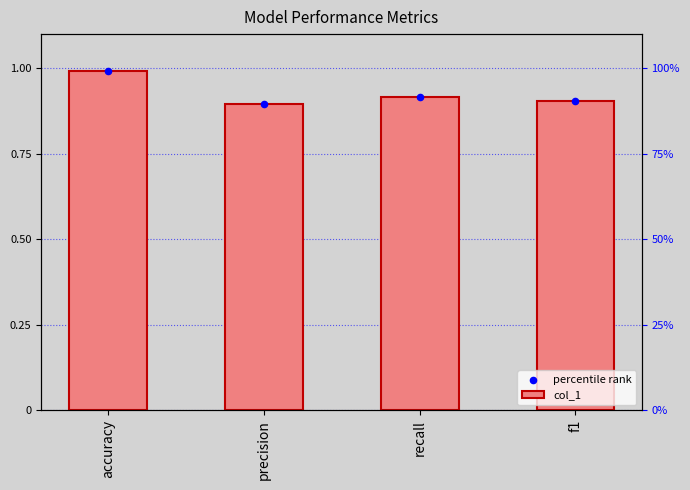

At which category is the sum across all series the highest?

accuracy